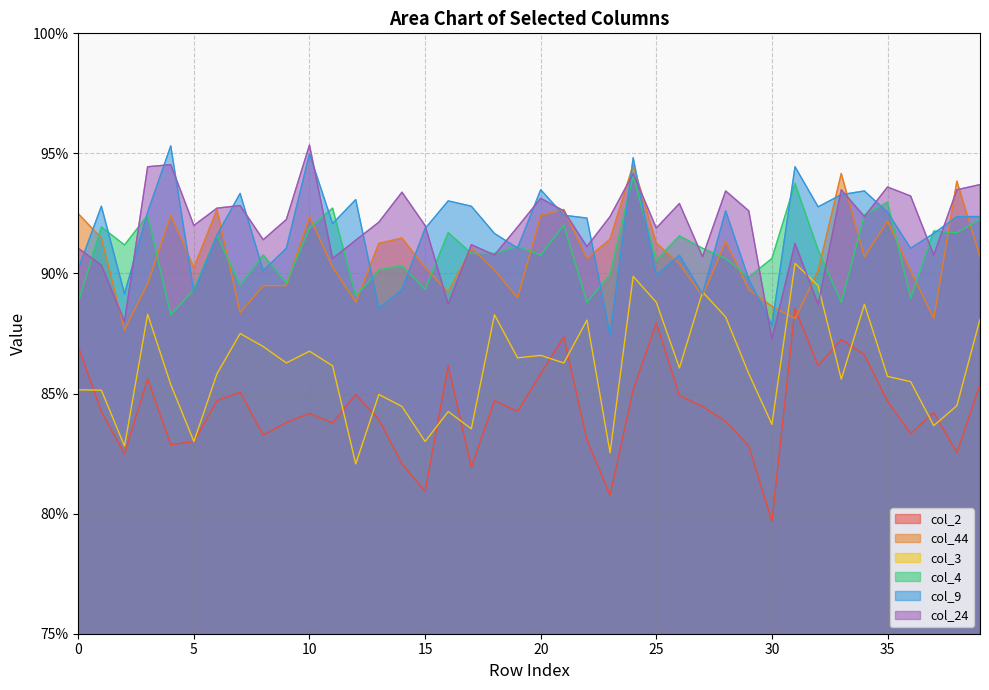

At which label does col_2 reach its minimum?

30